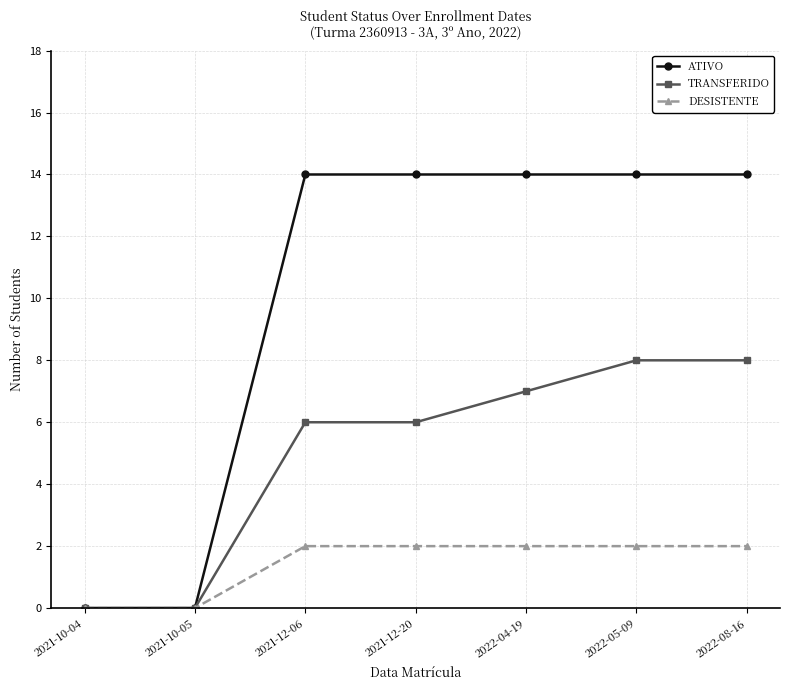

Is this an area chart (filled region under the line)?

No